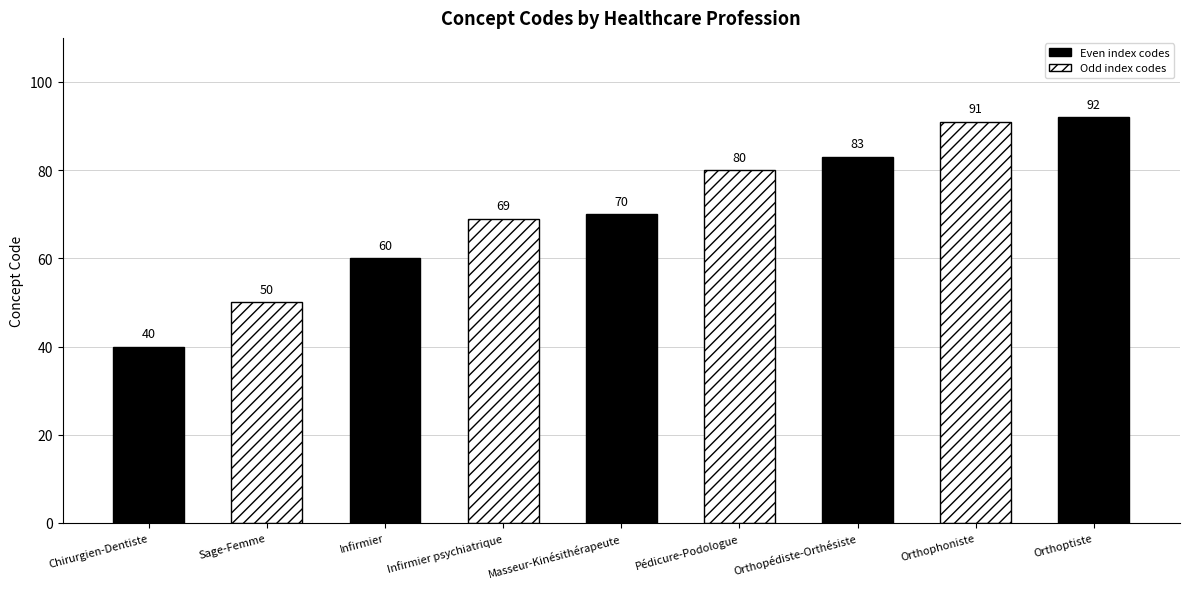

What is the approximate value at Infirmier, to the nearest 5?

60